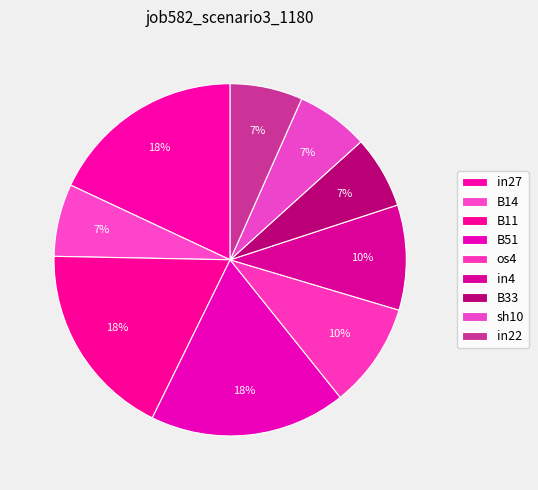

Is there any slice that represents more than half of the pie?

No